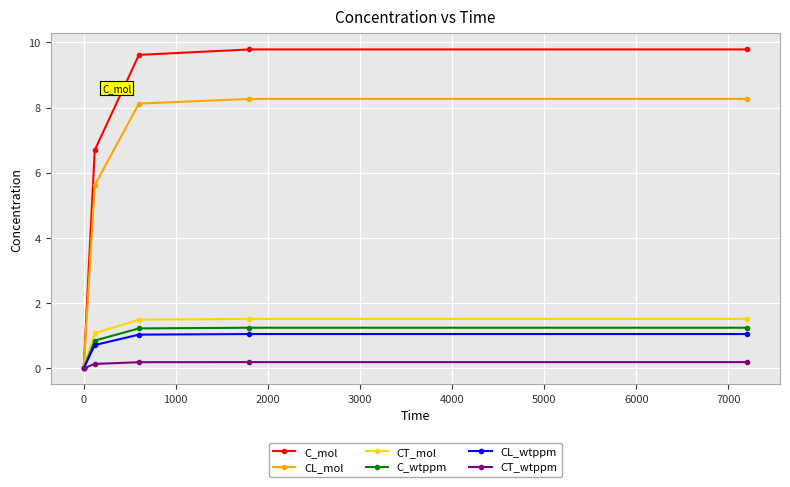

Which series has the largest total across all categories?

C_mol